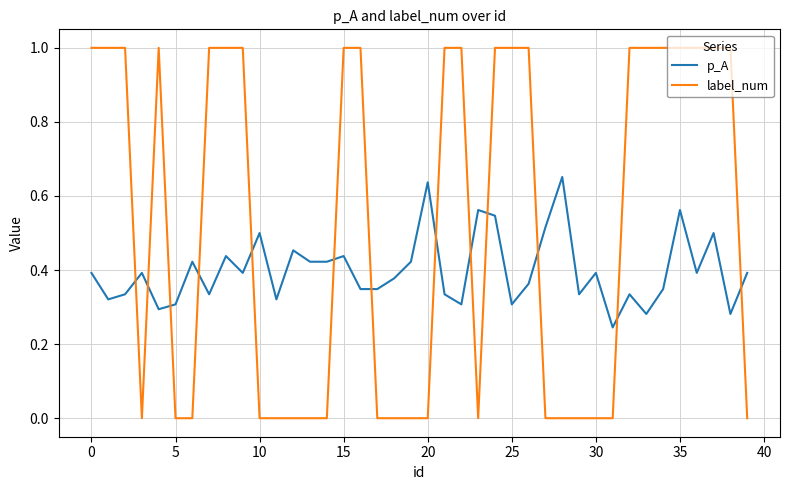

Does the chart have visible grid lines?

Yes